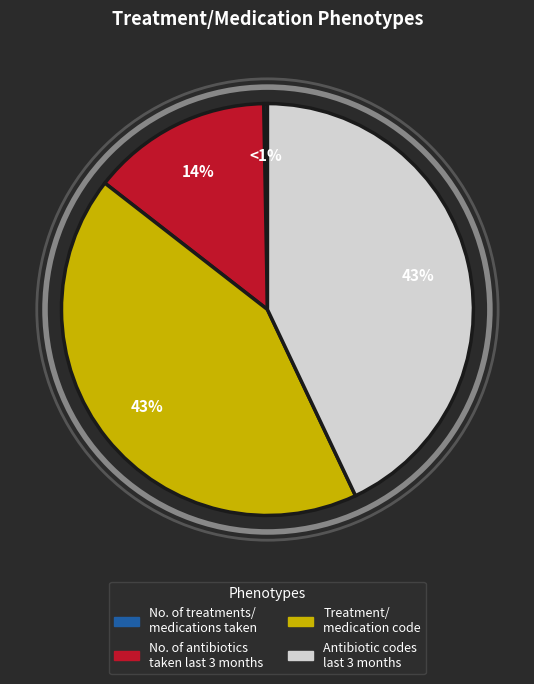

How many slices are in this pie chart?

4